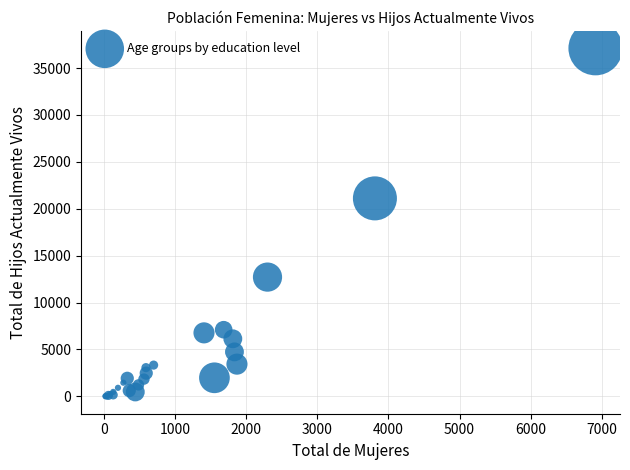

What Y value in the scatter plot is closest to 18555?

21105